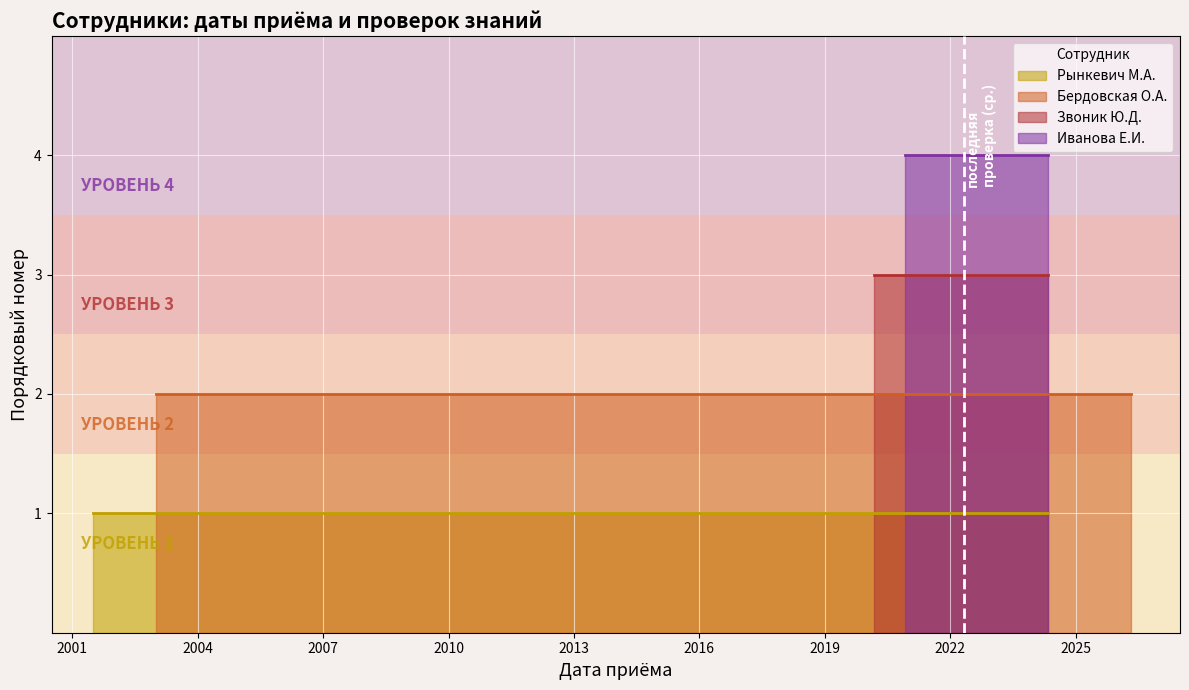

How many data points are less than 3?

2